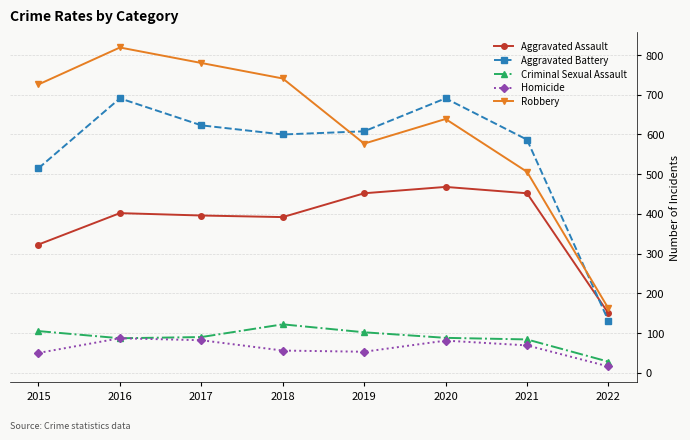

Is this an area chart (filled region under the line)?

No